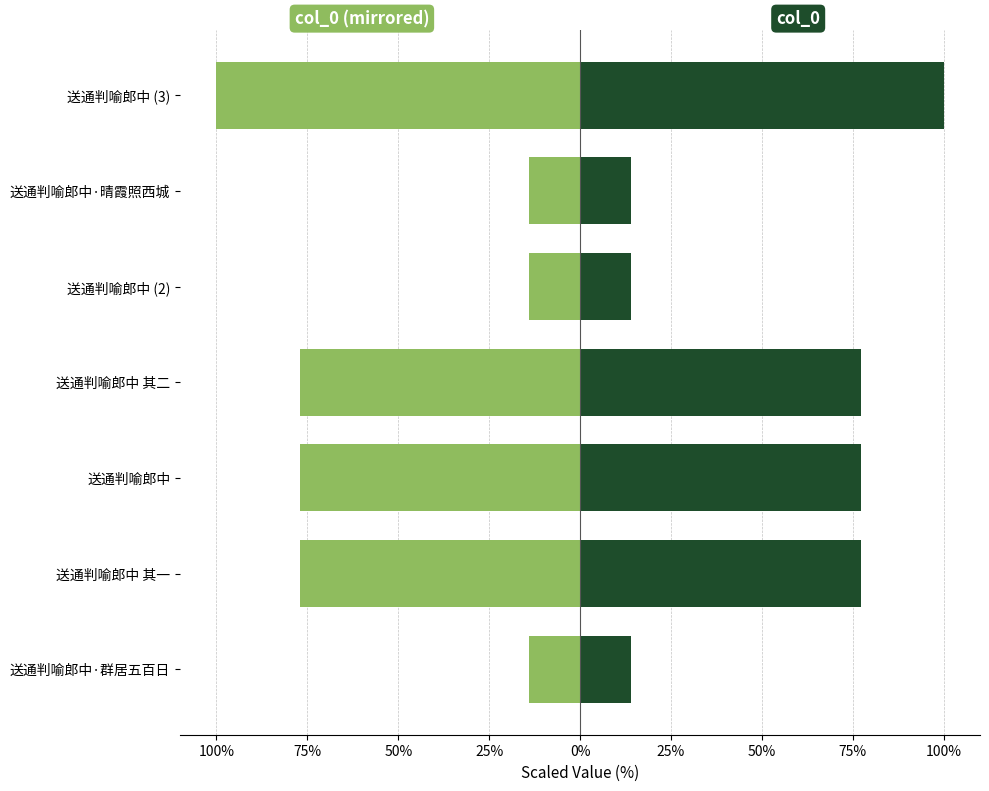

List the series in order of their overall mean, highest first.

col_0 (right), col_0 (left)